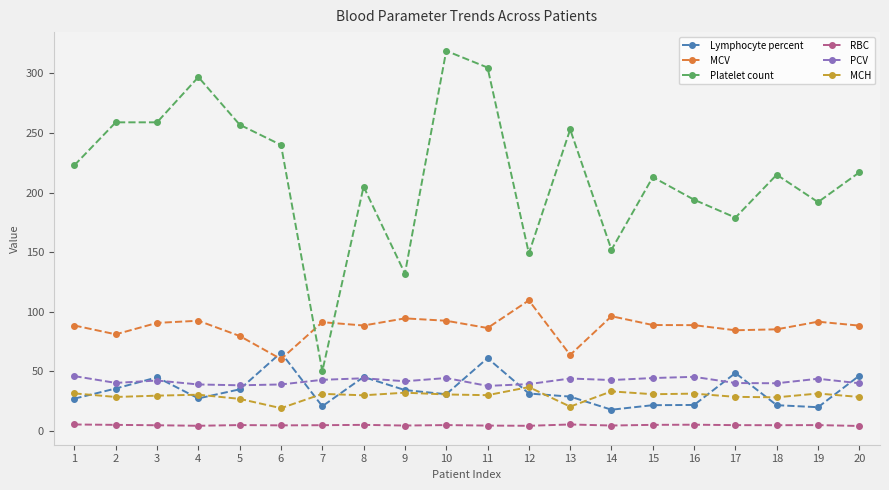

At how many categories does at least one series exceed 310?

1